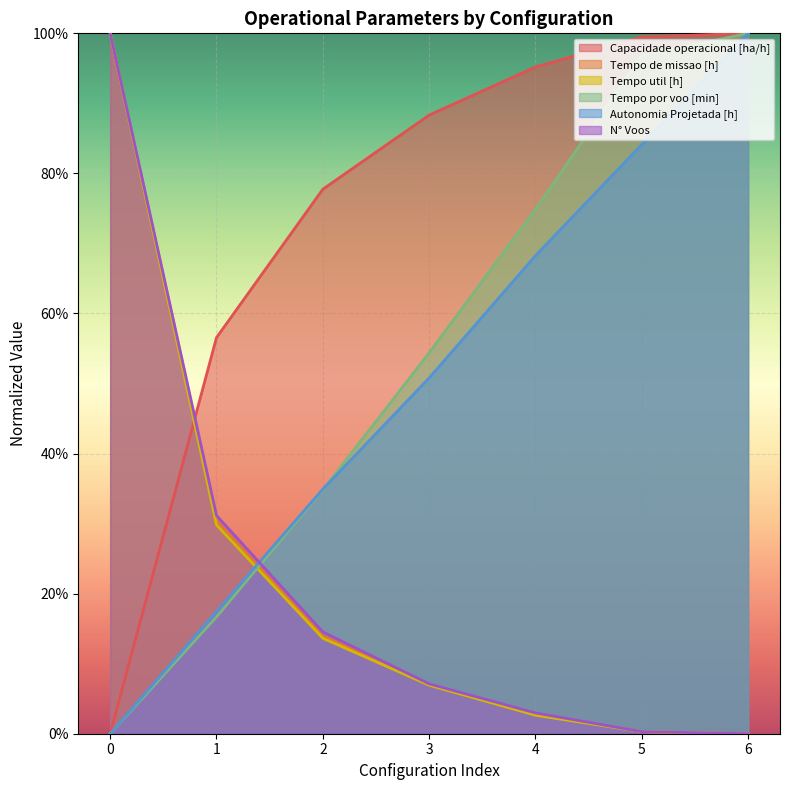

True or false: Autonomia Projetada [h] and Capacidade operacional [ha/h] intersect in this chart.

False